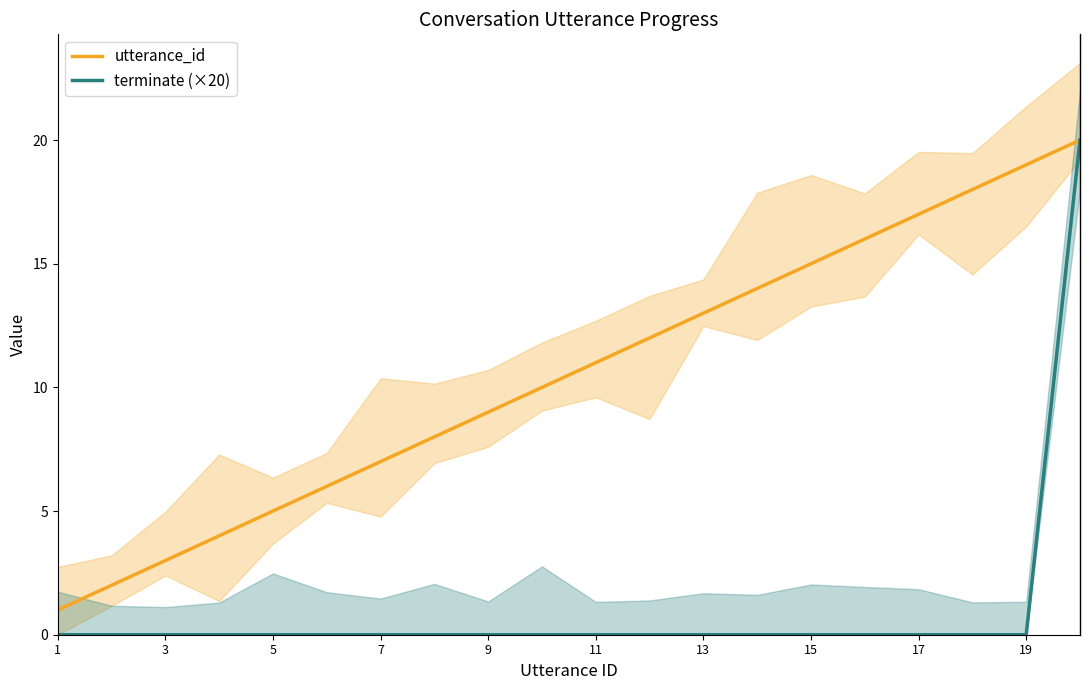

What is the greatest value displayed?

20